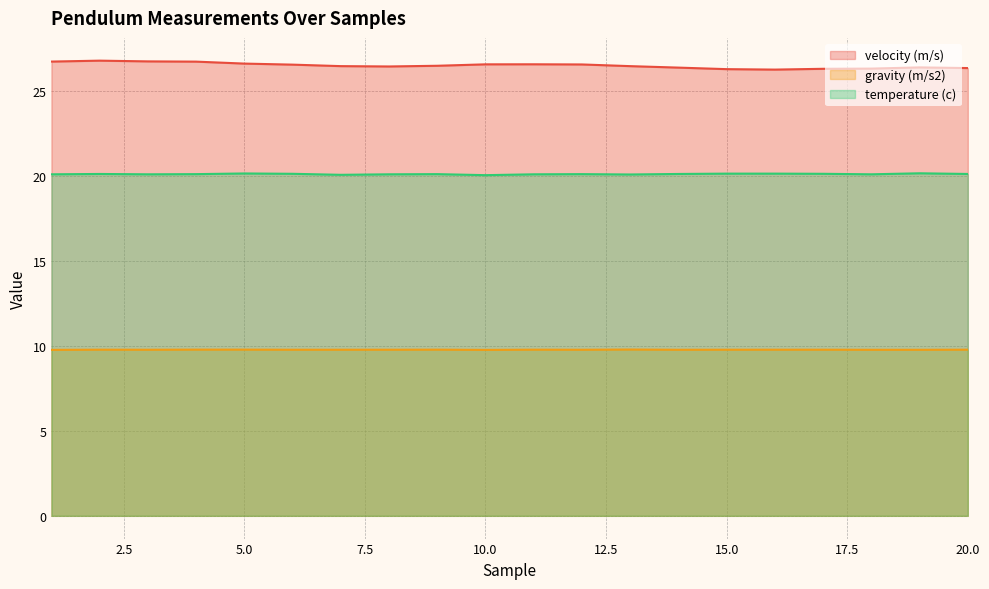

What is the highest value of the velocity (m/s) series?

26.8